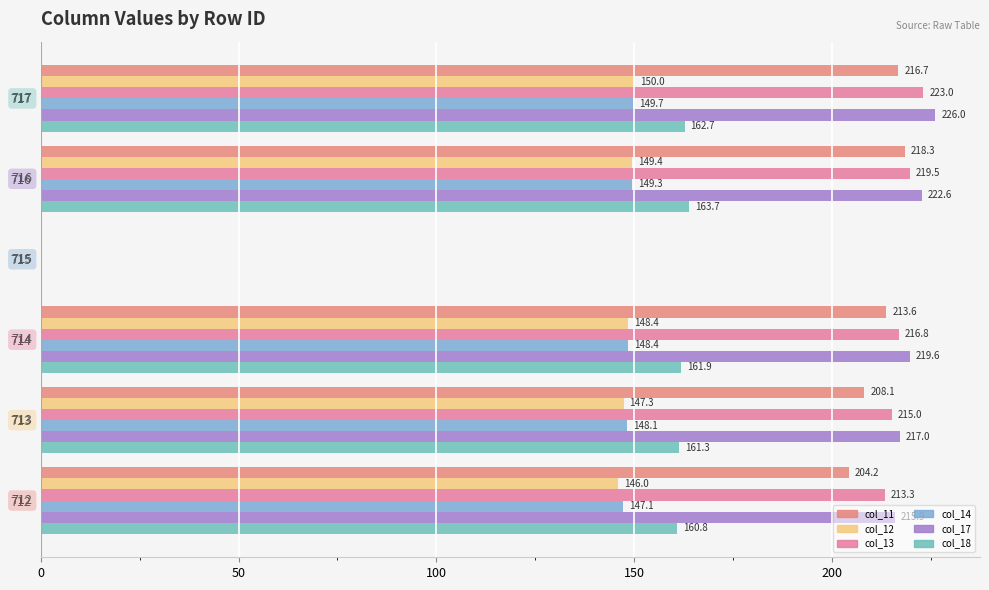

How many values in the col_14 series exceed 148?

4